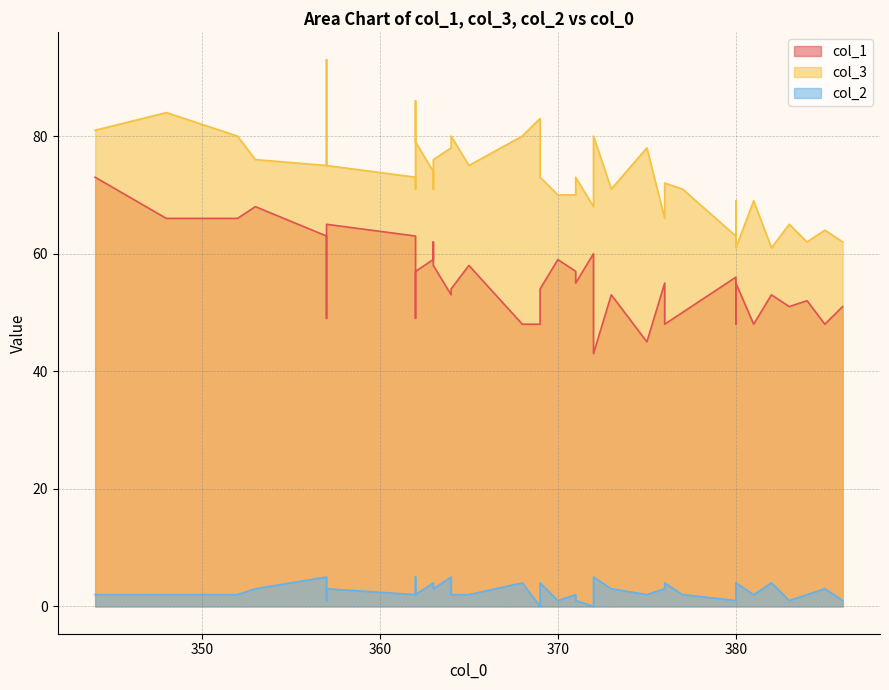

At how many categories does at least one series exceed 59?

40